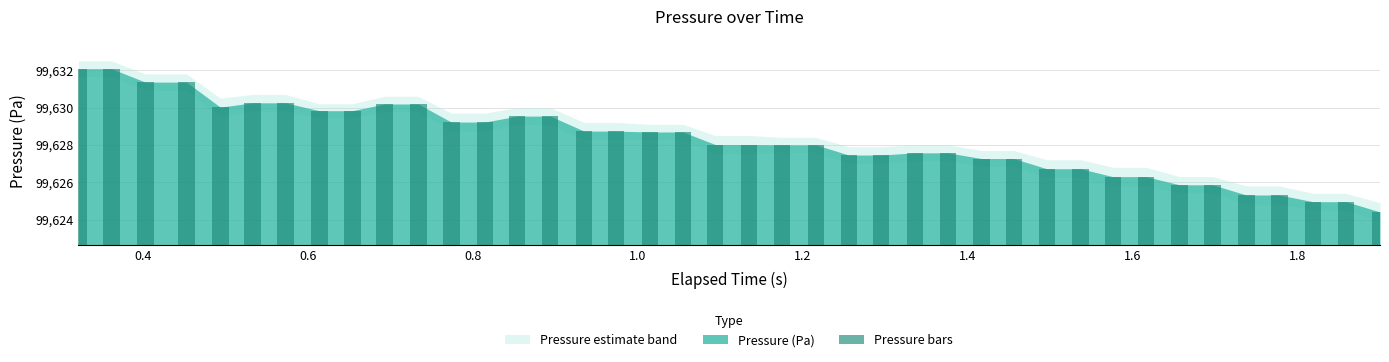

What is the difference between the maximum and minimum values?

7.7